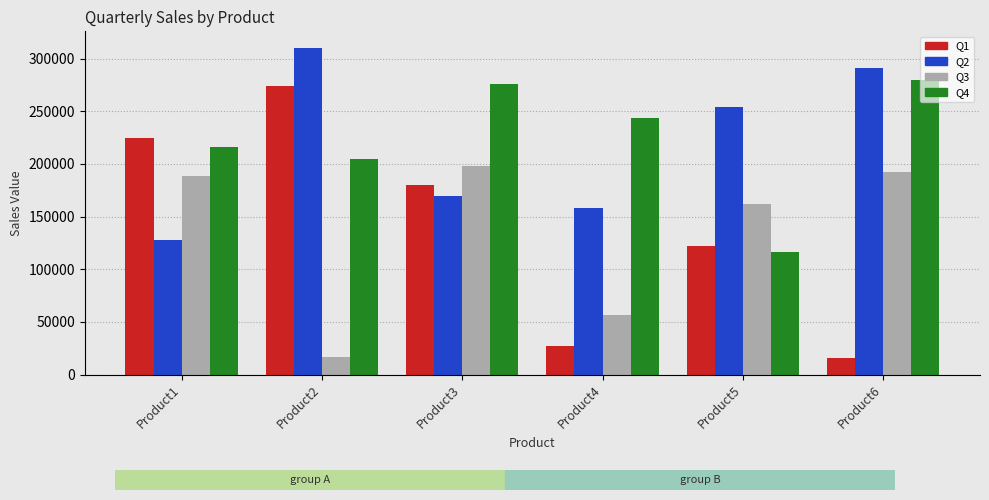

Which series has the largest range (max minus min)?

Q1